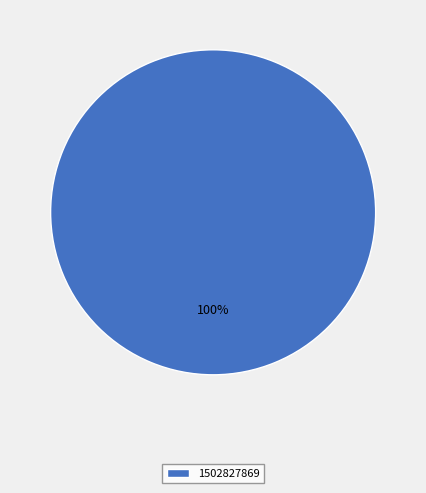

What percentage is the 1502827869 slice, to the nearest percent?

100%